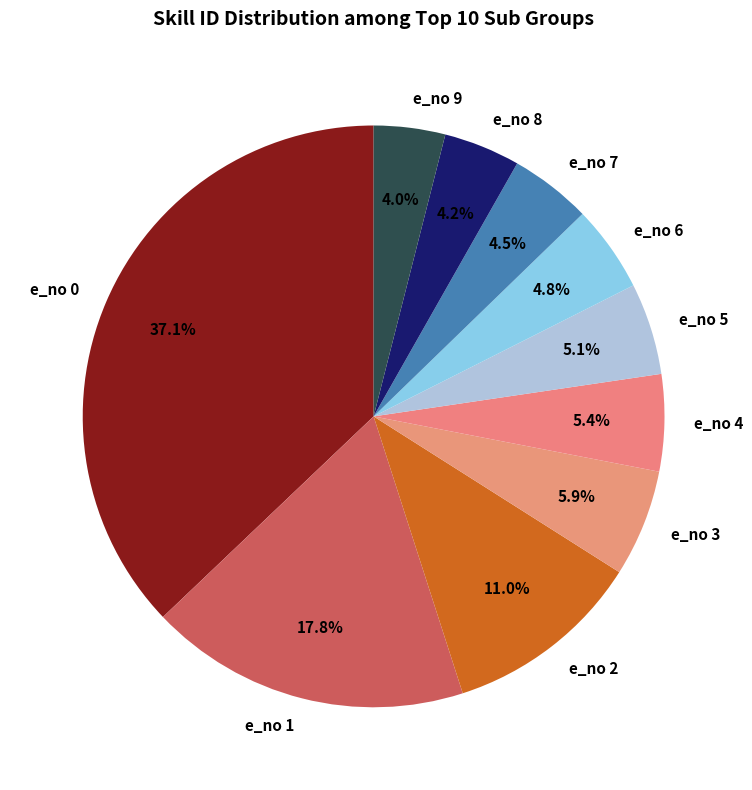

What percentage is the e_no 1 slice, to the nearest percent?

18%